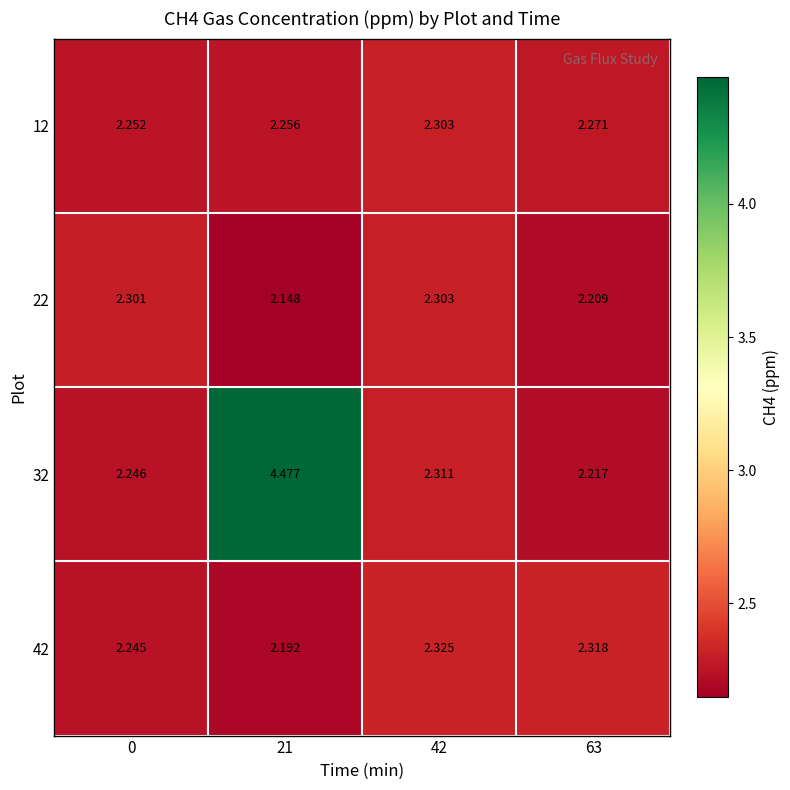

Which label corresponds to the largest value in the chart?

21